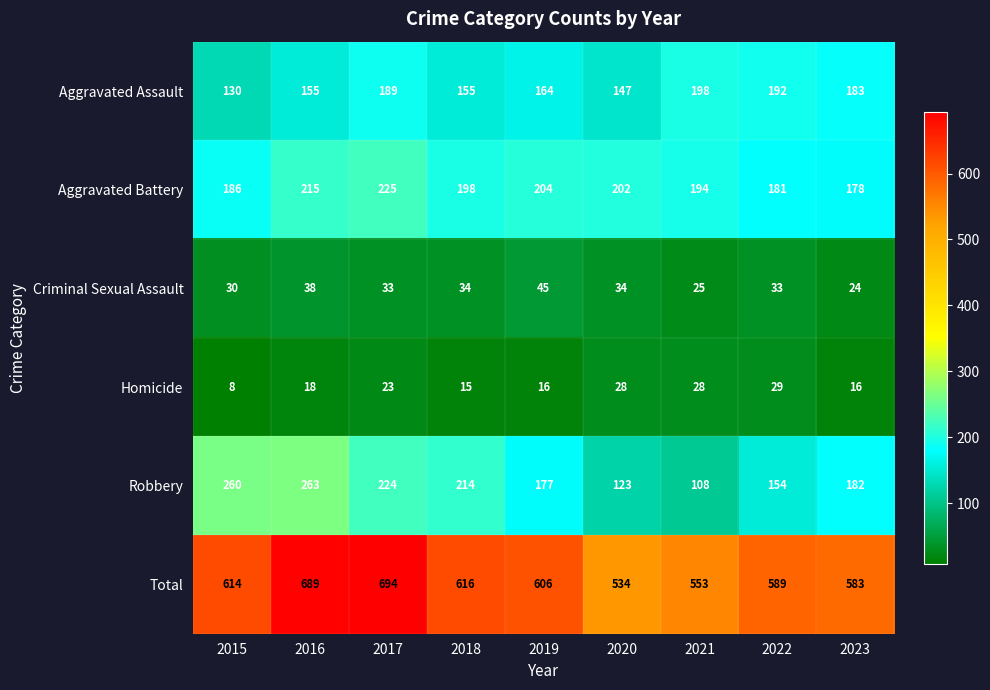

Which series has the widest spread of values?

Total